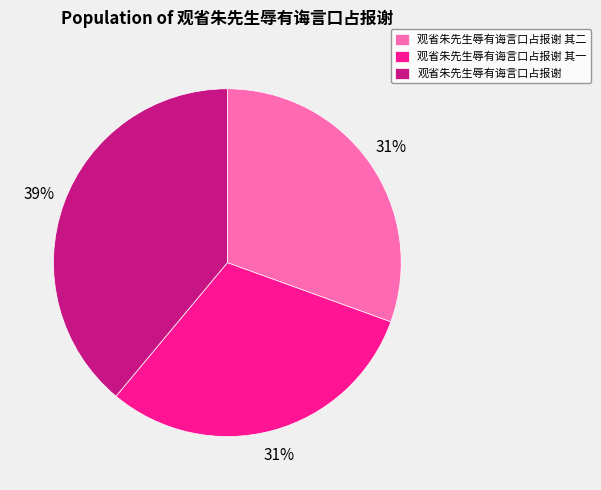

True or false: 观省朱先生辱有诲言口占报谢 accounts for 39% of the total.

True